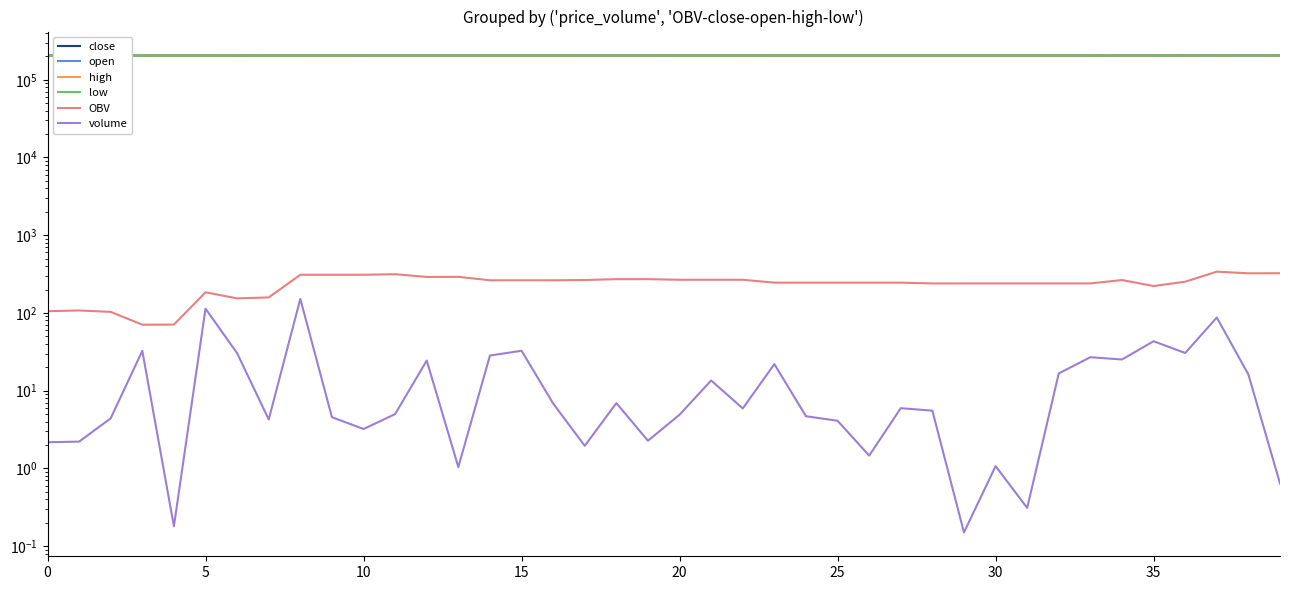

What are all the series names shown in the legend?

close, open, high, low, OBV, volume